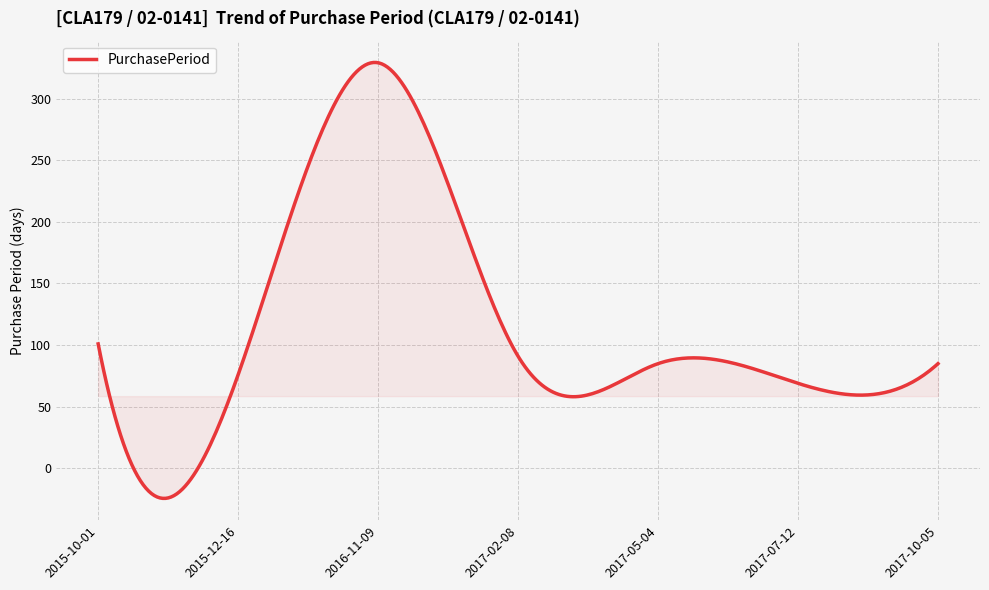

What is the greatest value displayed?

329.2